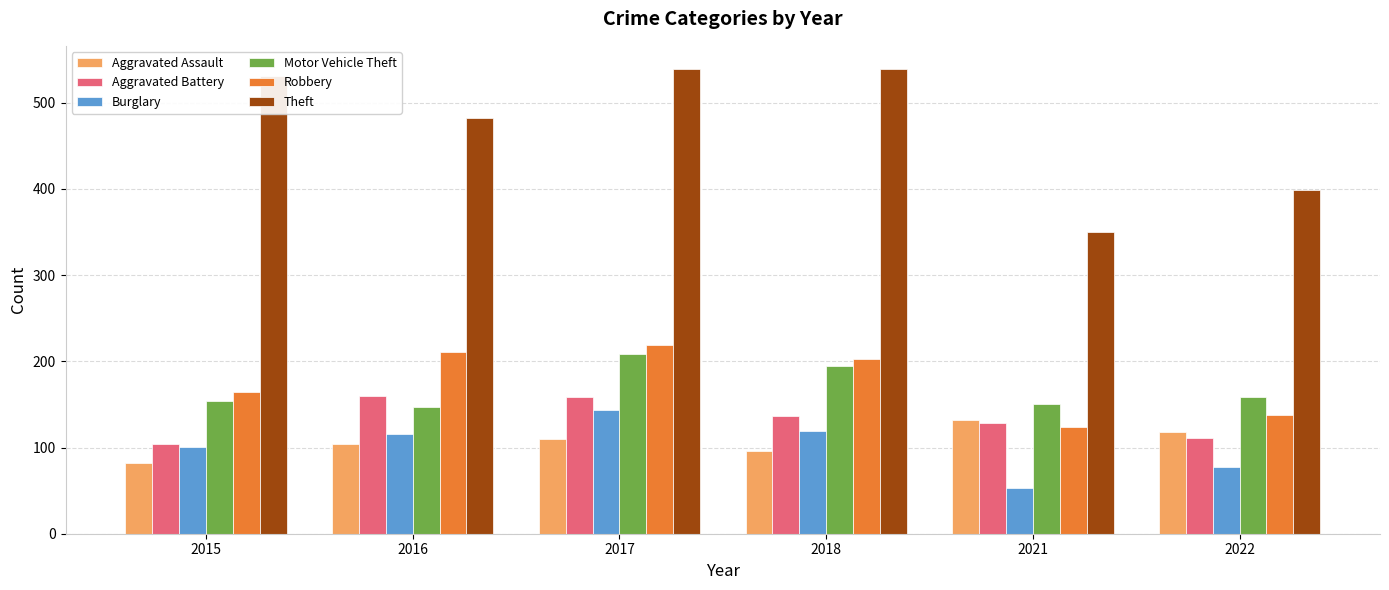

Which series changed the most between 2016 and 2022?

Theft